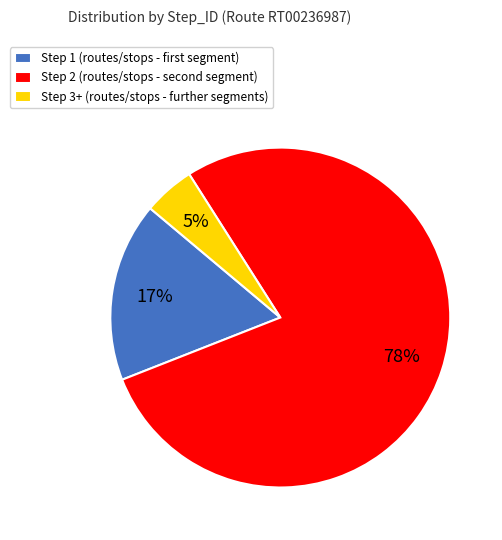

True or false: Step 3+ (routes/stops - further segments) accounts for 13% of the total.

False